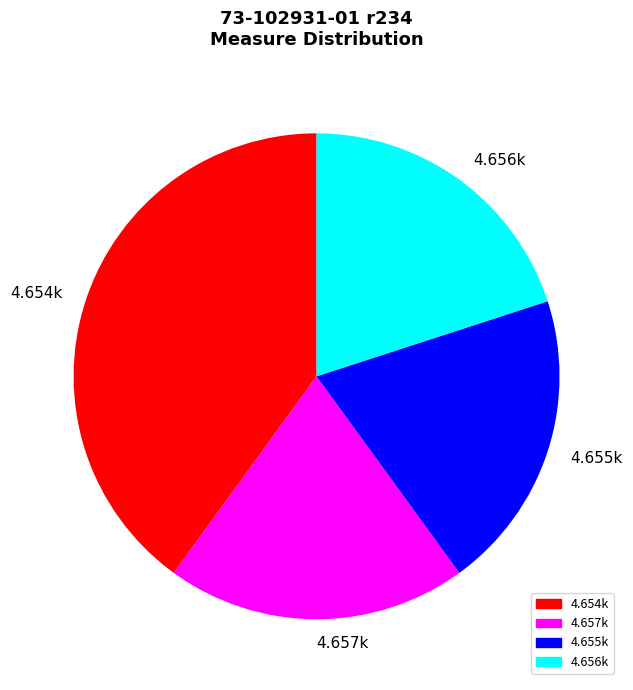

Approximately how many times larger is the value at 4.655k compared to 4.657k?

1.0